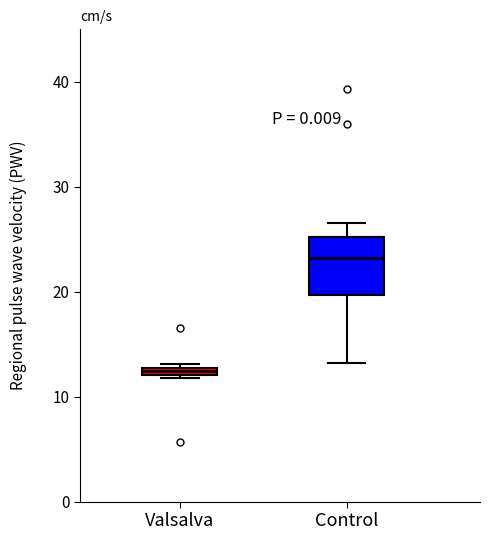

Comparing the boxes themselves (not the whiskers), which one is the tallest?

Control